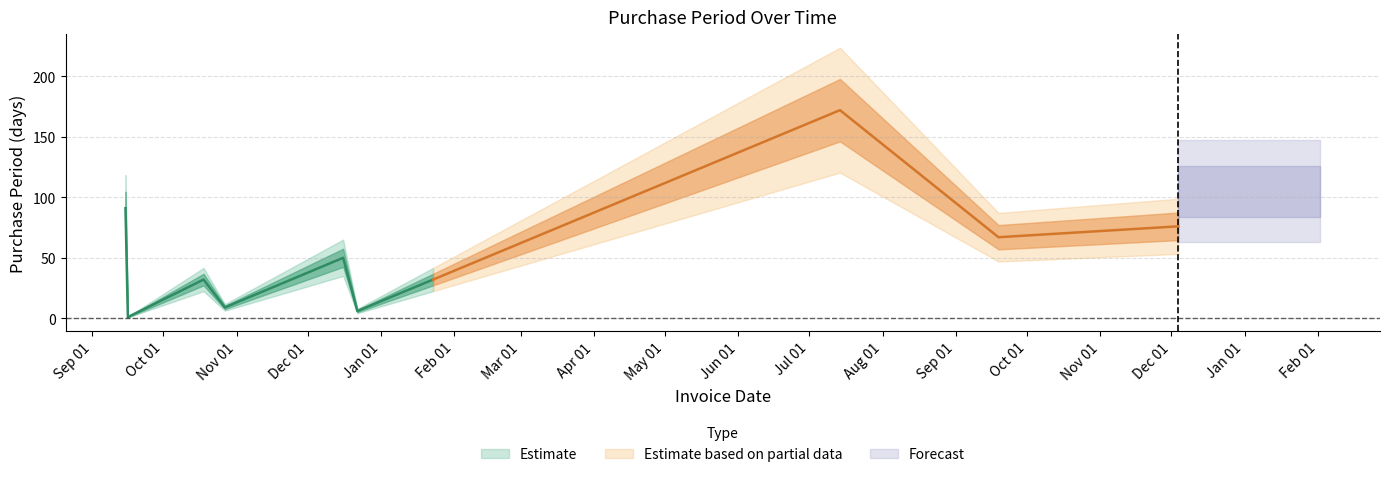

Rank the categories by value from highest to lowest.

2017-07-14, 2016-09-15, 2017-12-04, 2017-09-19, 2016-12-16, 2016-10-18, 2017-01-23, 2016-10-27, 2016-12-22, 2016-09-16